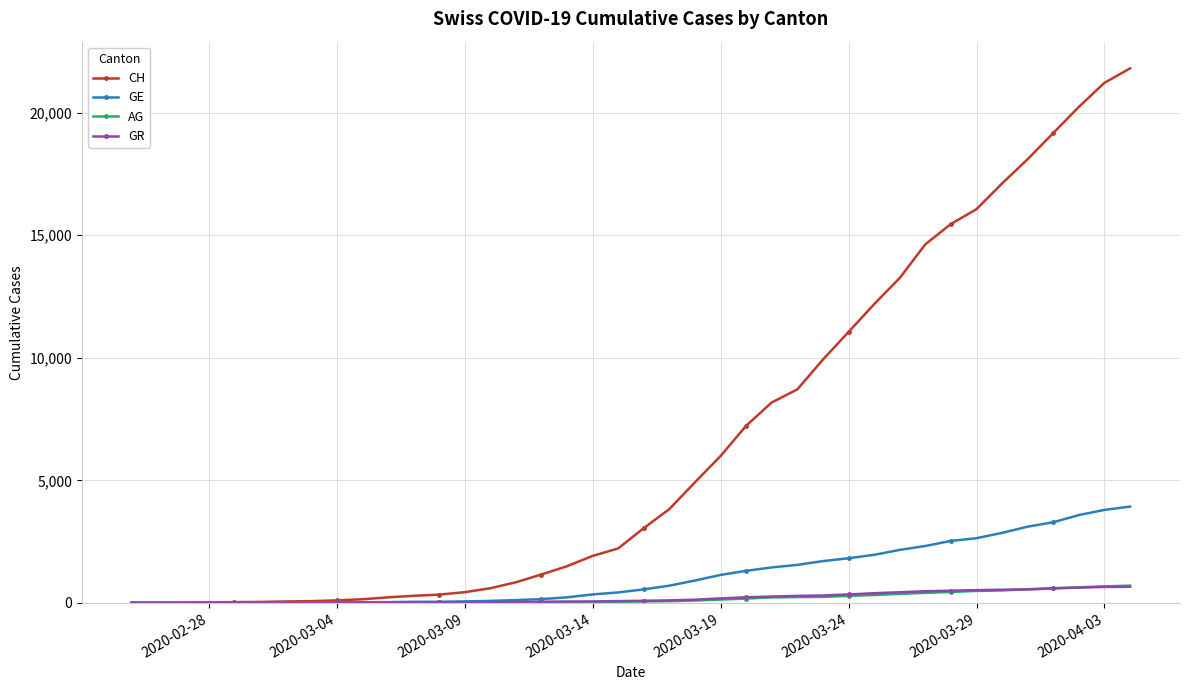

What is the greatest value displayed?

21808